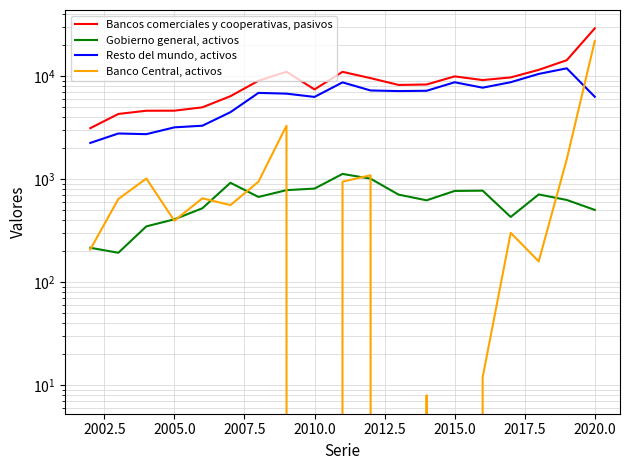

Reading left to right, what are all the values shown in this chart?

Bancos comerciales y cooperativas, pasivos: 3145	4323	4647	4651	5015	6431	9080	11106	7483	11083	9632	8271	8353	10018	9222	9785	11592	14376	29315
Gobierno general, activos: 217	194	350	410	525	928	676	787	815	1131	1017	712	627	773	778	432	715	632	506
Resto del mundo, activos: 2262	2793	2752	3204	3324	4497	6926	6807	6327	8758	7310	7212	7259	8783	7778	8791	10582	11994	6350
Banco Central, activos: 209	645	1021	397	656	563	951	3322	0	952	1097	0	8	0	12	303	160	1568	22112